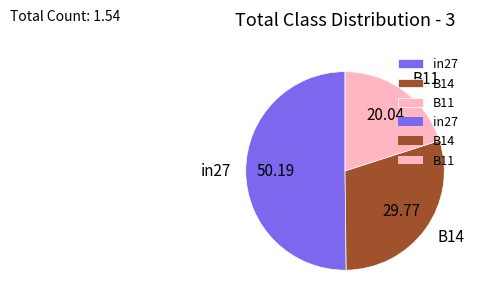

Does B11 account for over 50% of the chart?

No